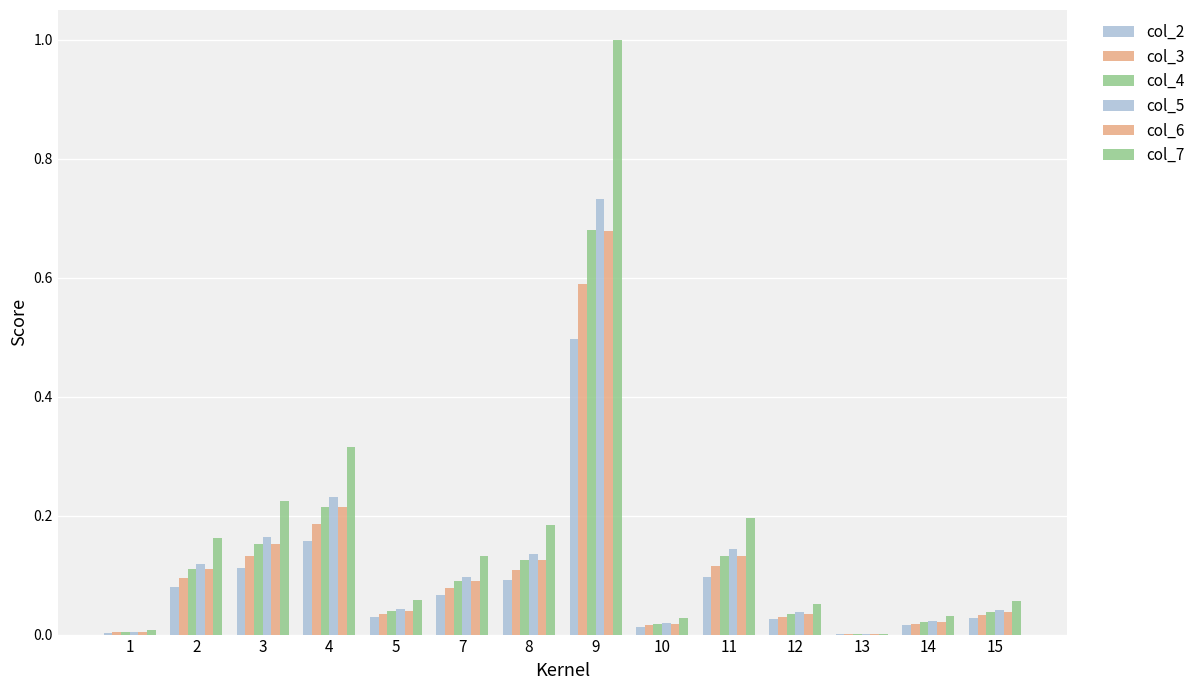

Does the chart contain stacked bars?

No